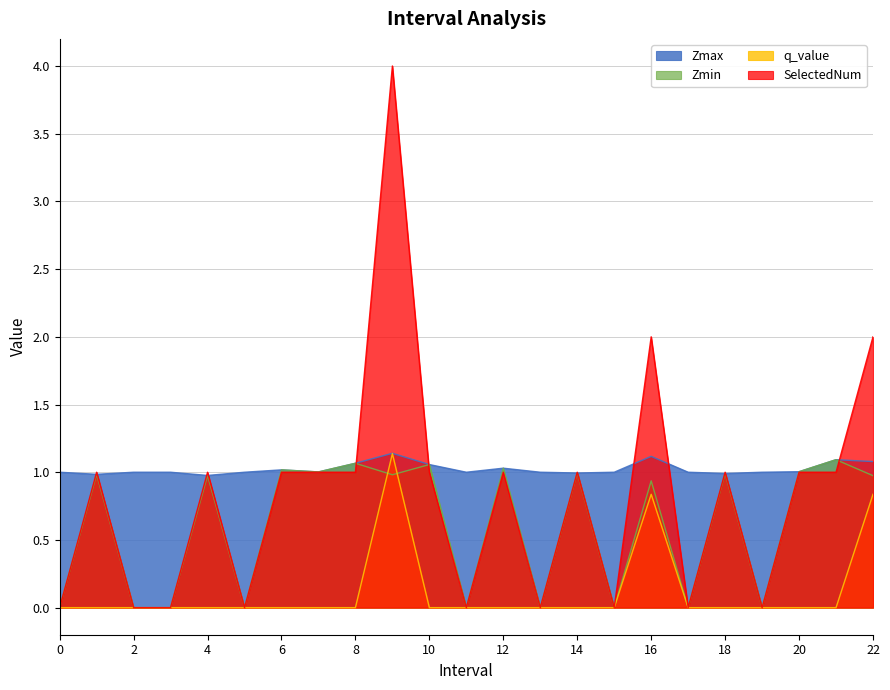

Reading right to left, transcribe all the data shown in this chart.

Zmax: 22=1.1	21=1.1	20=1.0	19=1.0	18=1.0	17=1.0	16=1.1	15=1.0	14=1.0	13=1.0	12=1.0	11=1.0	10=1.1	9=1.1	8=1.1	7=1.0	6=1.0	5=1.0	4=1.0	3=1.0	2=1.0	1=1.0	0=1.0
Zmin: 22=1.0	21=1.1	20=1.0	19=0.0	18=1.0	17=0.0	16=0.9	15=0.0	14=1.0	13=0.0	12=1.0	11=0.0	10=1.1	9=1.0	8=1.1	7=1.0	6=1.0	5=0.0	4=1.0	3=0.0	2=0.0	1=1.0	0=0.0
q_value: 22=0.8	21=-0.0	20=-0.0	19=0.0	18=-0.0	17=0.0	16=0.8	15=0.0	14=-0.0	13=0.0	12=-0.0	11=0.0	10=-0.0	9=1.1	8=-0.0	7=-0.0	6=-0.0	5=0.0	4=-0.0	3=0.0	2=0.0	1=-0.0	0=0.0
SelectedNum: 22=2.0	21=1.0	20=1.0	19=0.0	18=1.0	17=0.0	16=2.0	15=0.0	14=1.0	13=0.0	12=1.0	11=0.0	10=1.0	9=4.0	8=1.0	7=1.0	6=1.0	5=0.0	4=1.0	3=0.0	2=0.0	1=1.0	0=0.0